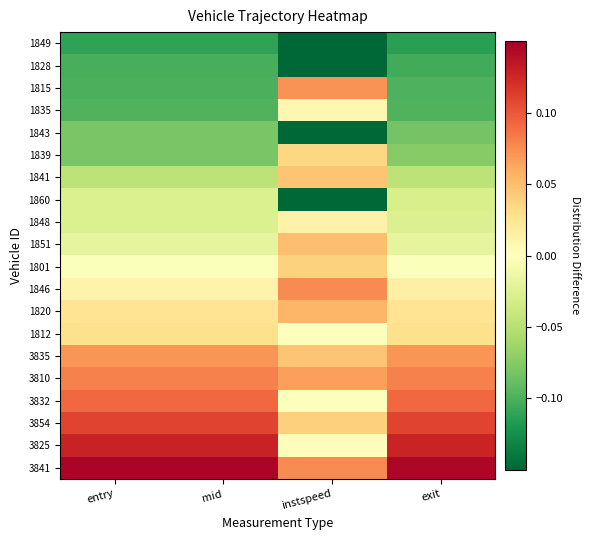

How many series are shown in this chart?

20